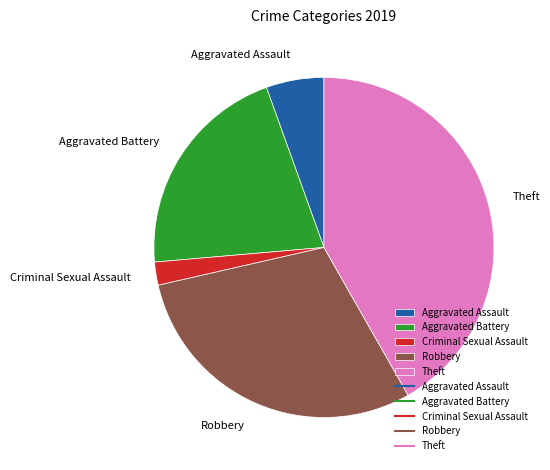

The Theft slice represents 42% of the pie. True or false?

True